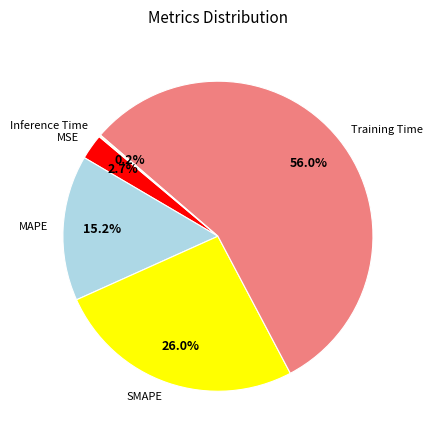

Which category has the biggest portion of the pie?

Training Time